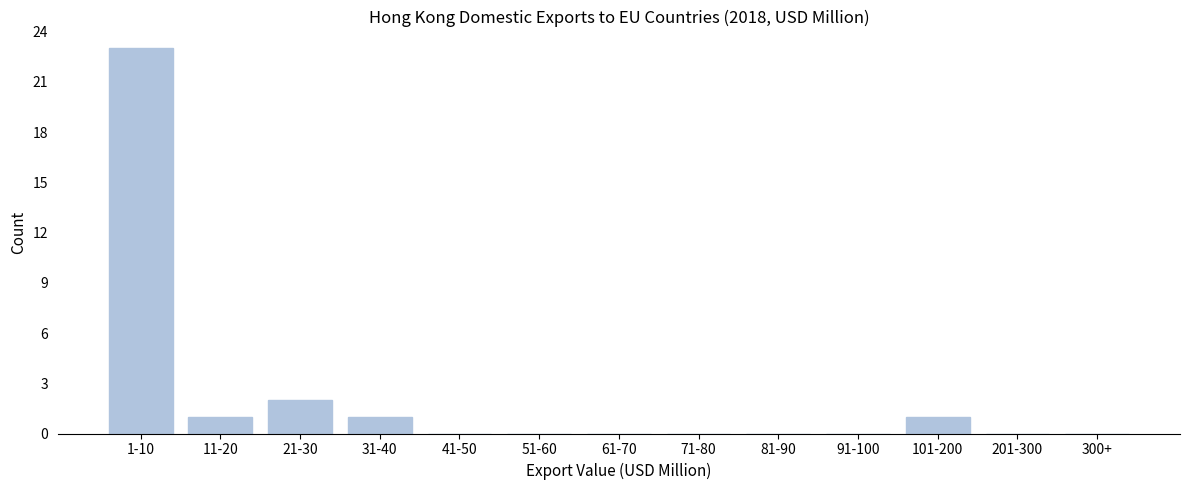

Reading left to right, what are all the values shown in this chart?

1-10=23	11-20=1	21-30=2	31-40=1	41-50=0	51-60=0	61-70=0	71-80=0	81-90=0	91-100=0	101-200=1	201-300=0	300+=0